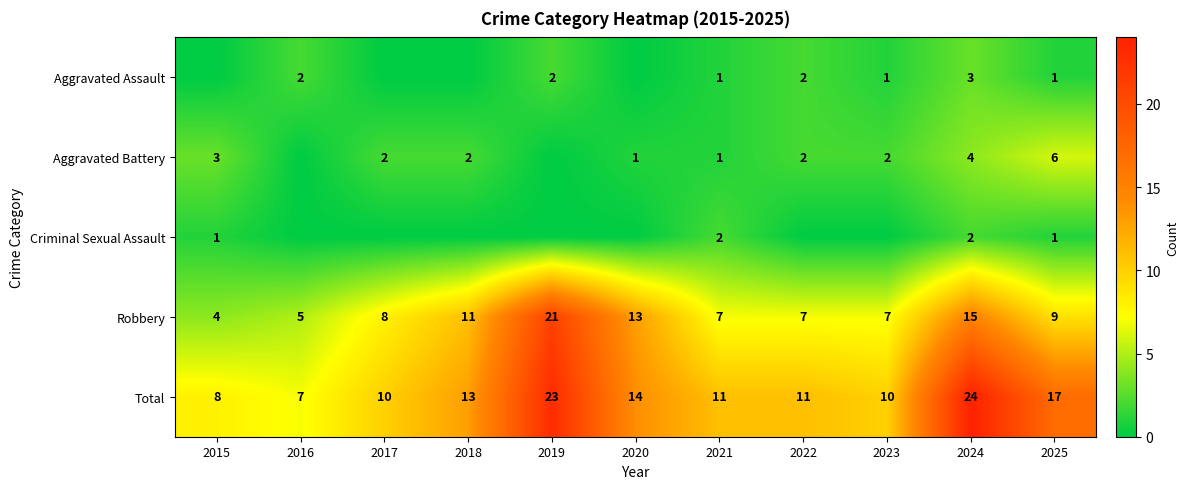

The value of Aggravated Battery at 2025 is 6. True or false?

True